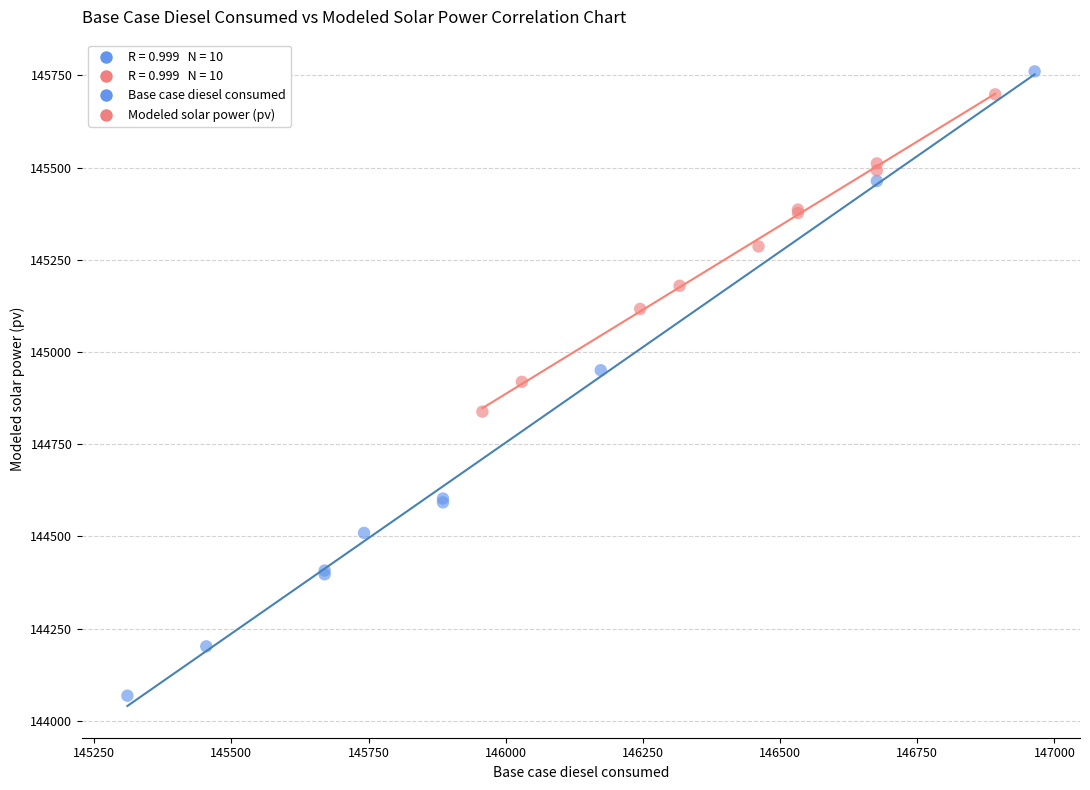

Which series has the widest spread of Y values?

Base case diesel consumed